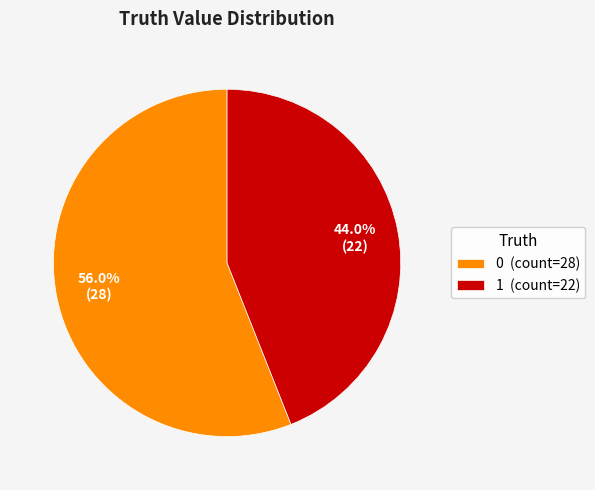

How many slices are in this pie chart?

2